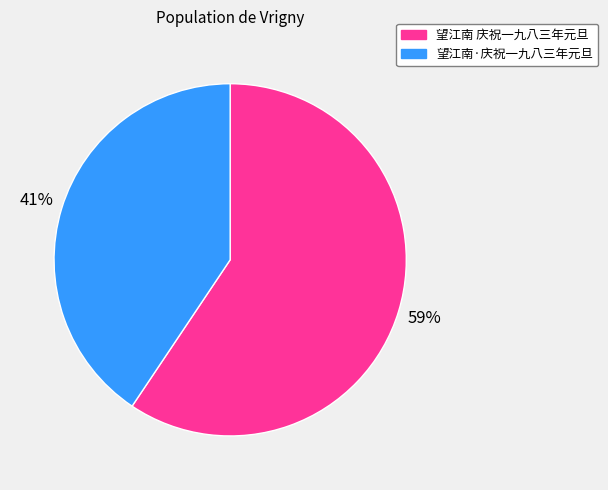

How many segments does this pie chart have?

2